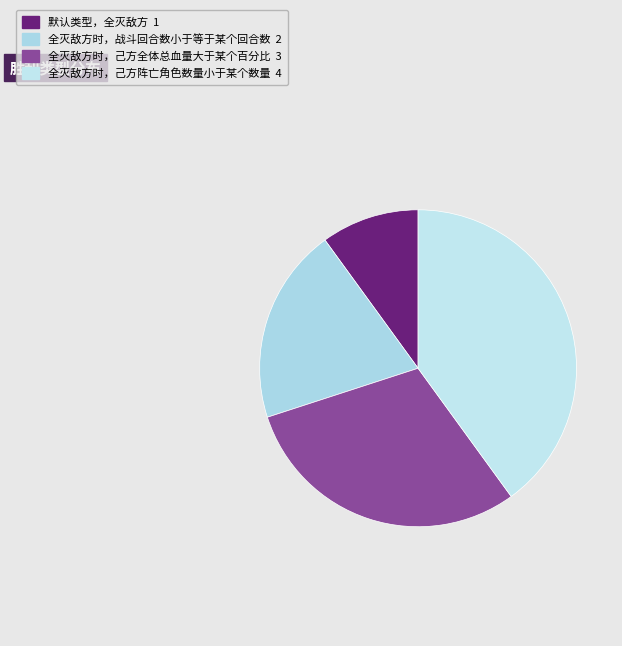

What is the ratio of the value at 全灭敌方时，战斗回合数小于等于某个回合数 to the value at 默认类型，全灭敌方?

2.0